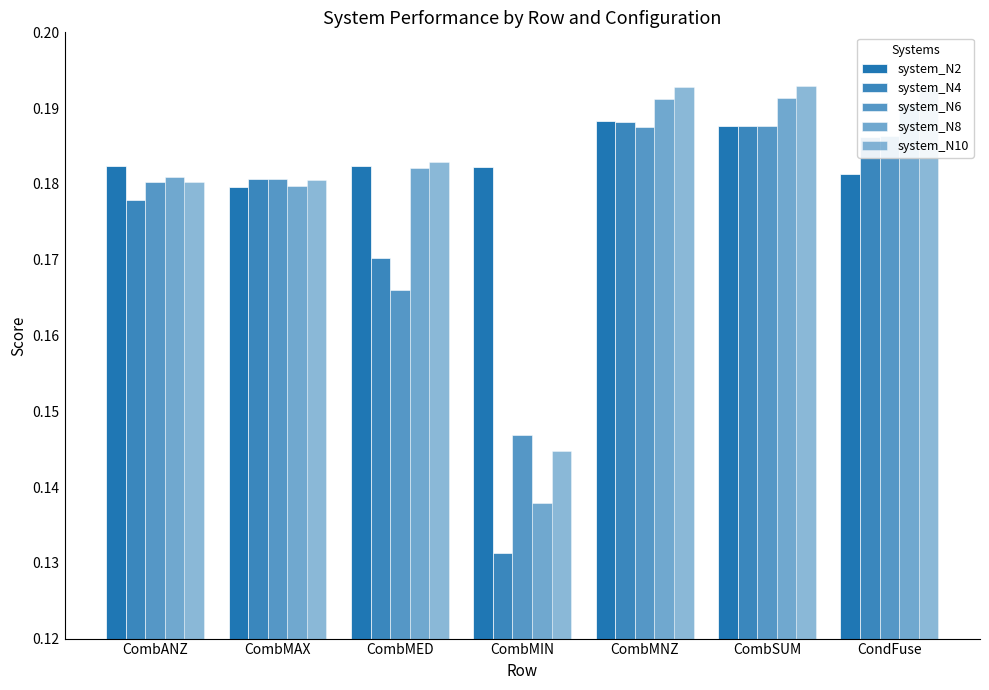

What is the average value of the system_N6 series?

0.2